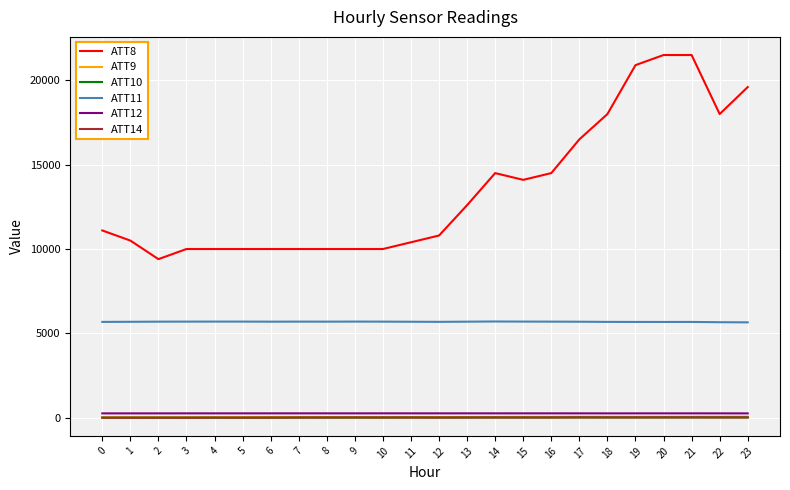

True or false: ATT12 and ATT14 intersect in this chart.

False